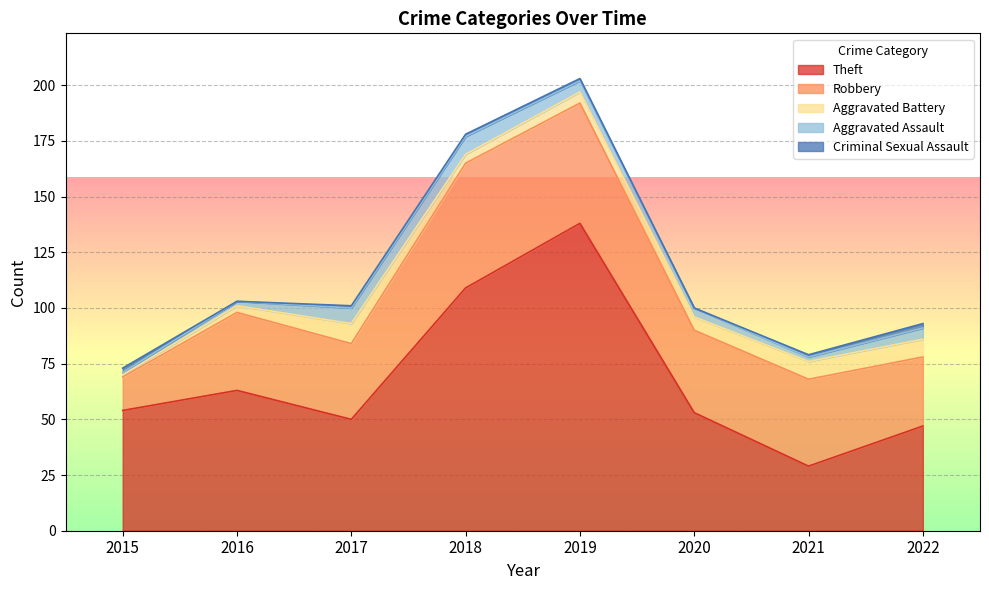

What is the sum of all Theft values?

543